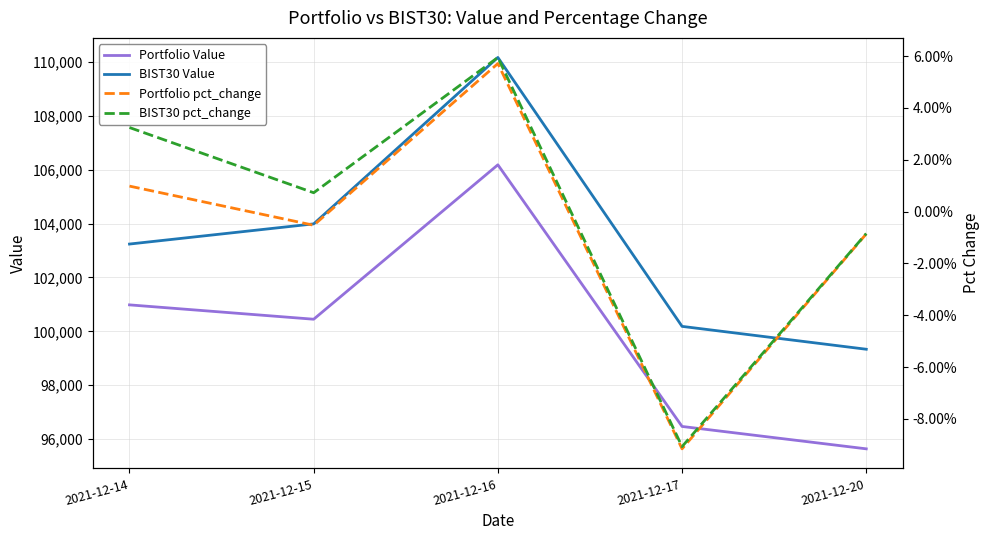

True or false: BIST30 Value and Portfolio Value intersect in this chart.

False